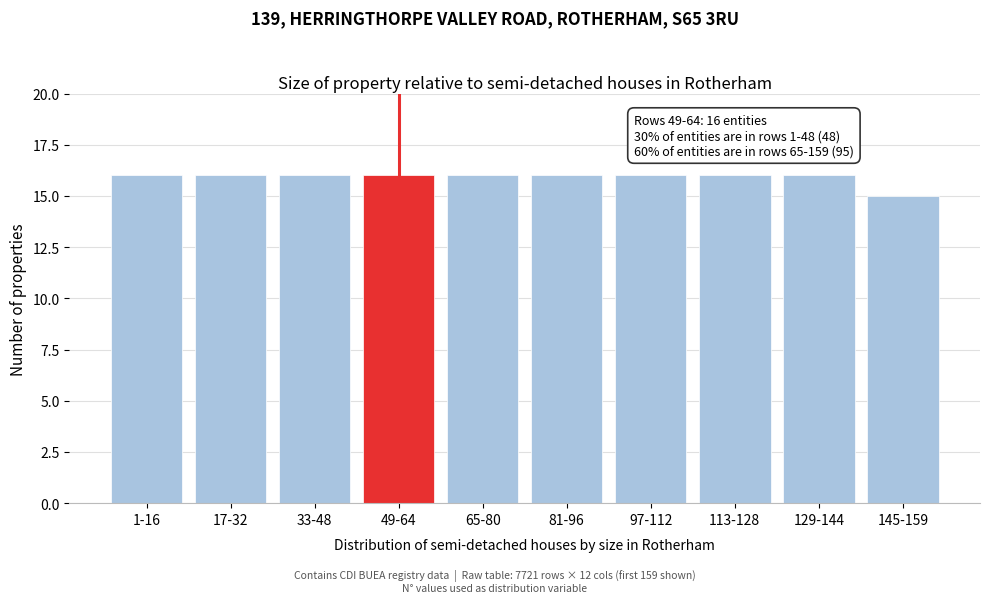

Reading left to right, extract all data points from this chart.

16	16	16	16	16	16	16	16	16	15